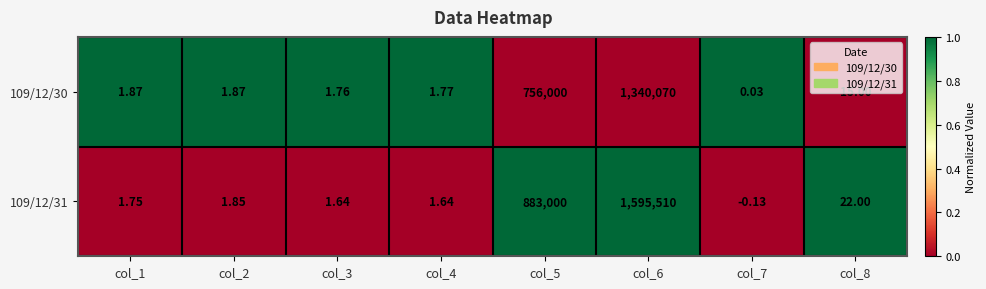

Is the value of 109/12/30 at col_1 greater than the value of 109/12/31 at col_7?

Yes